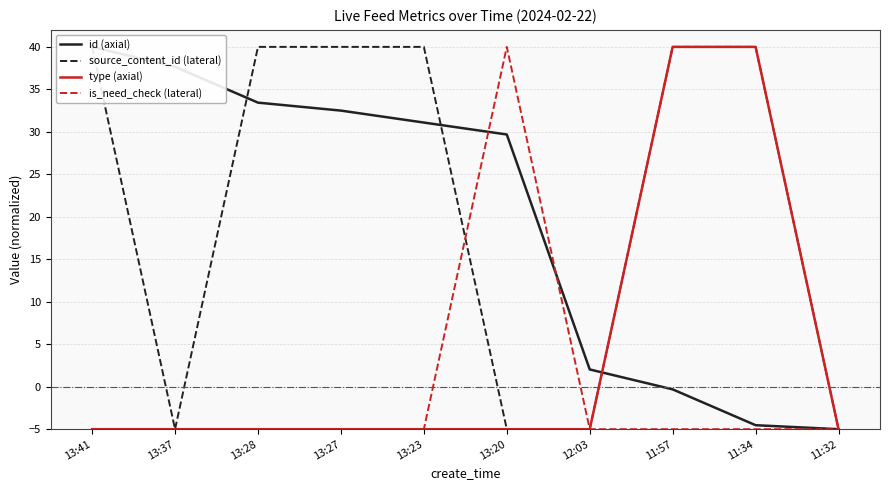

What is the value of the source_content_id (lateral) point at the 1st from the left?

40.0